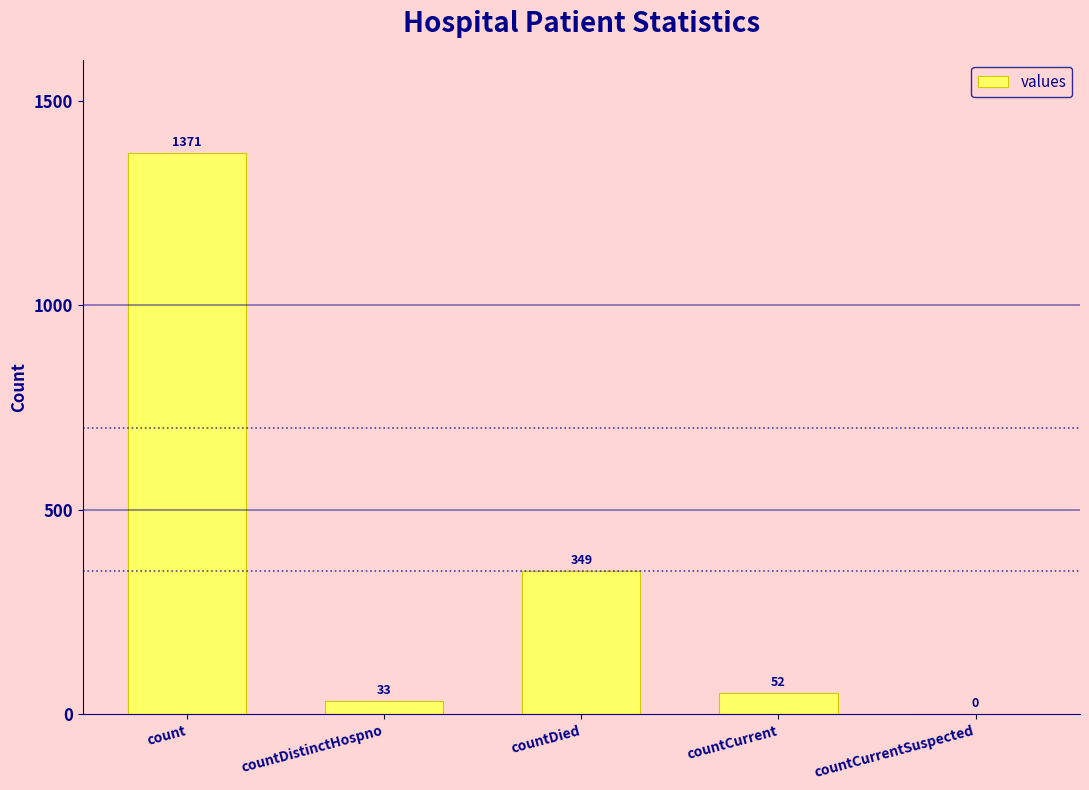

Reading left to right, transcribe all the data shown in this chart.

1371	33	349	52	0